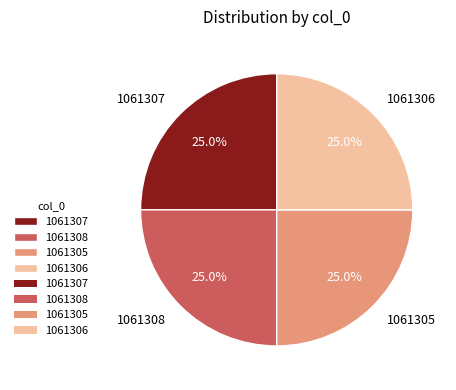

Does any single category account for the majority?

No